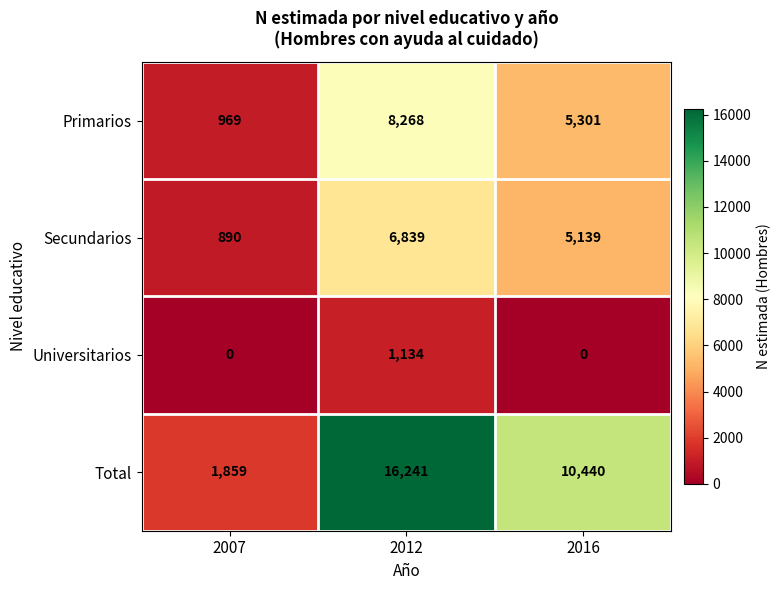

Count the Primarios values in the range 969 to 8268.

3